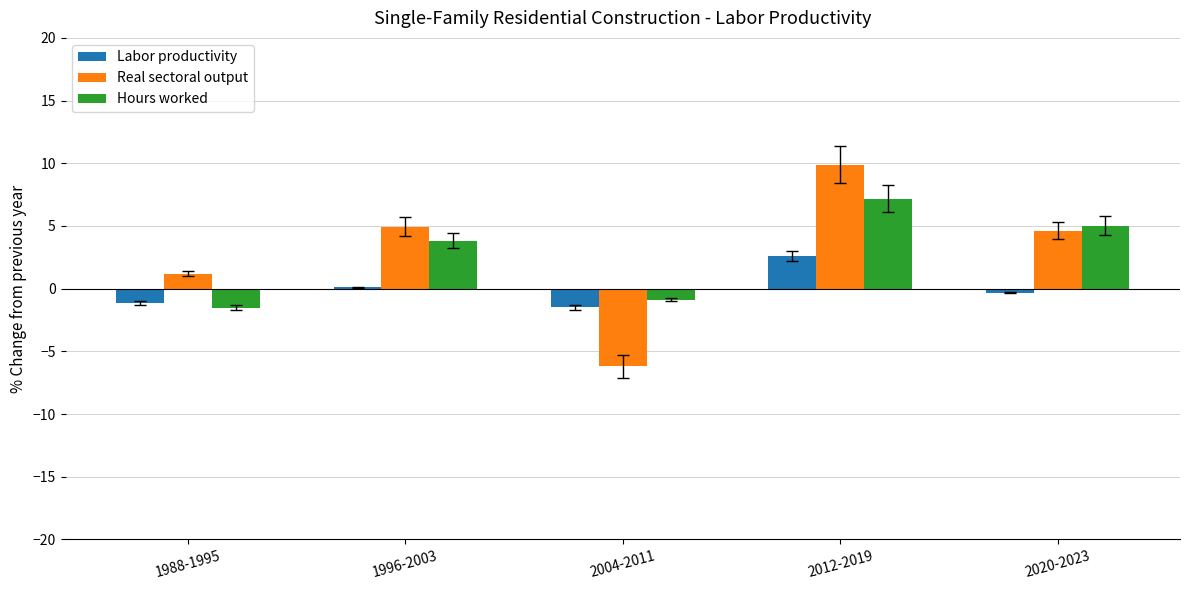

What is the total value across all series at 2004-2011?

-8.5